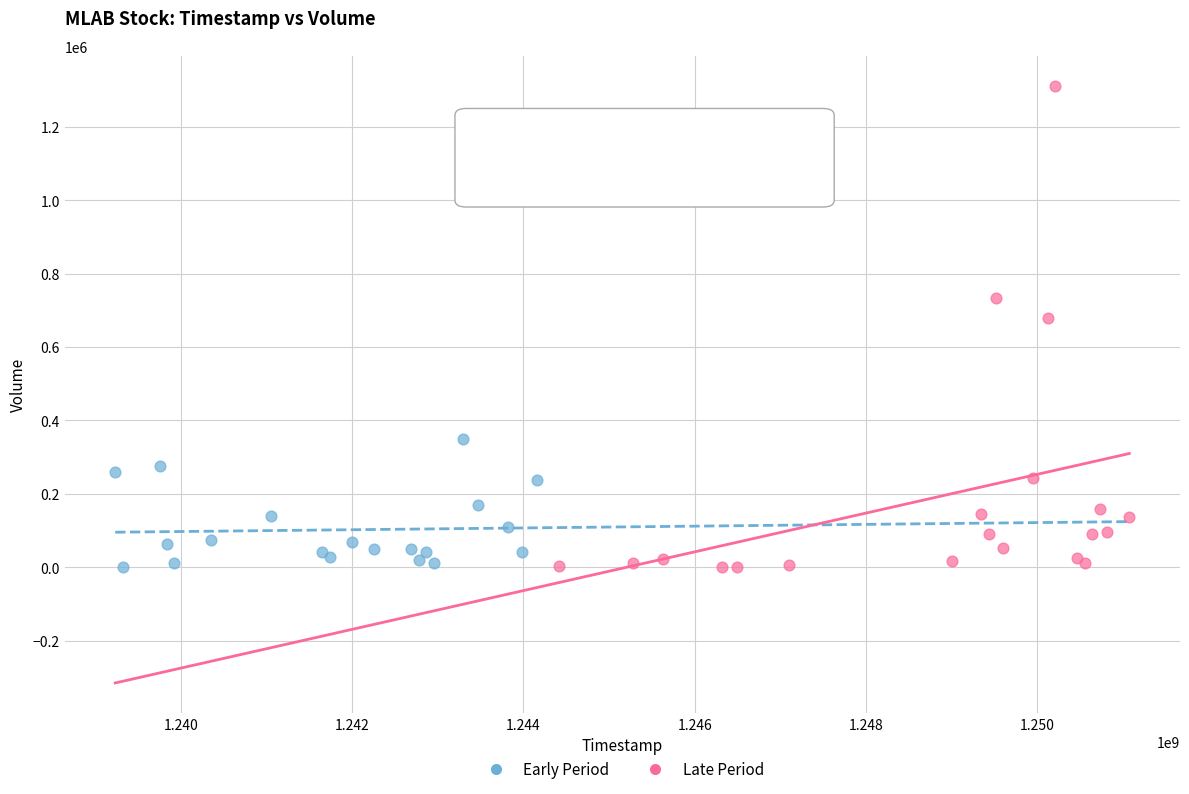

Which series contains the highest Y value?

Late Period